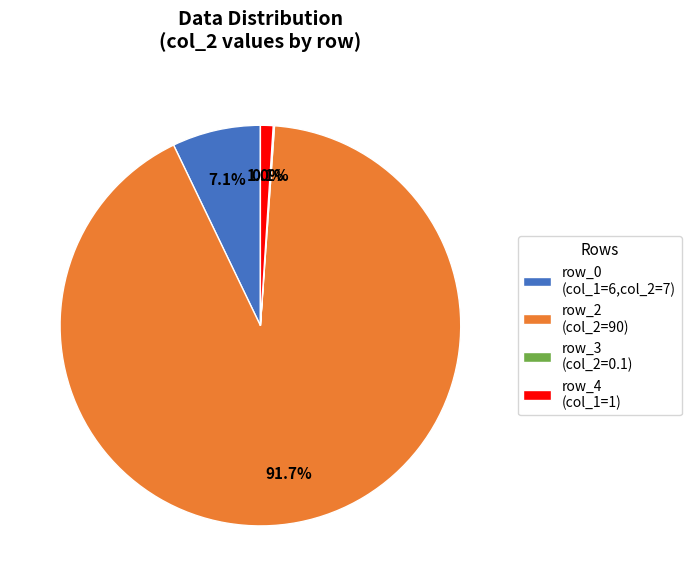

What is the ratio of the value at row_2 (col_2=90) to the value at row_0 (col_1=6,col_2=7)?

12.9